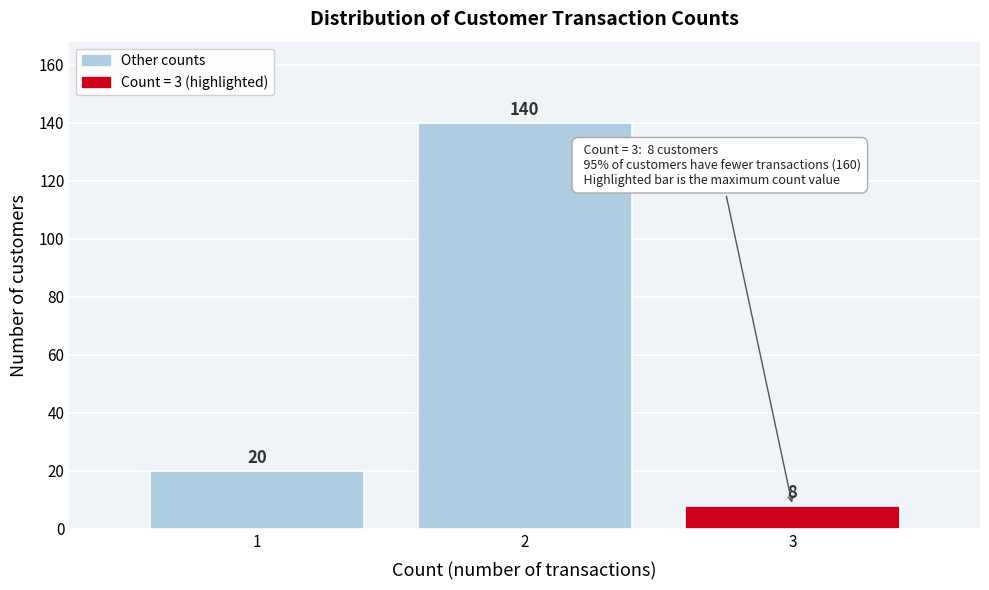

Reading left to right, list all the values displayed in this chart.

1=20	2=140	3=8